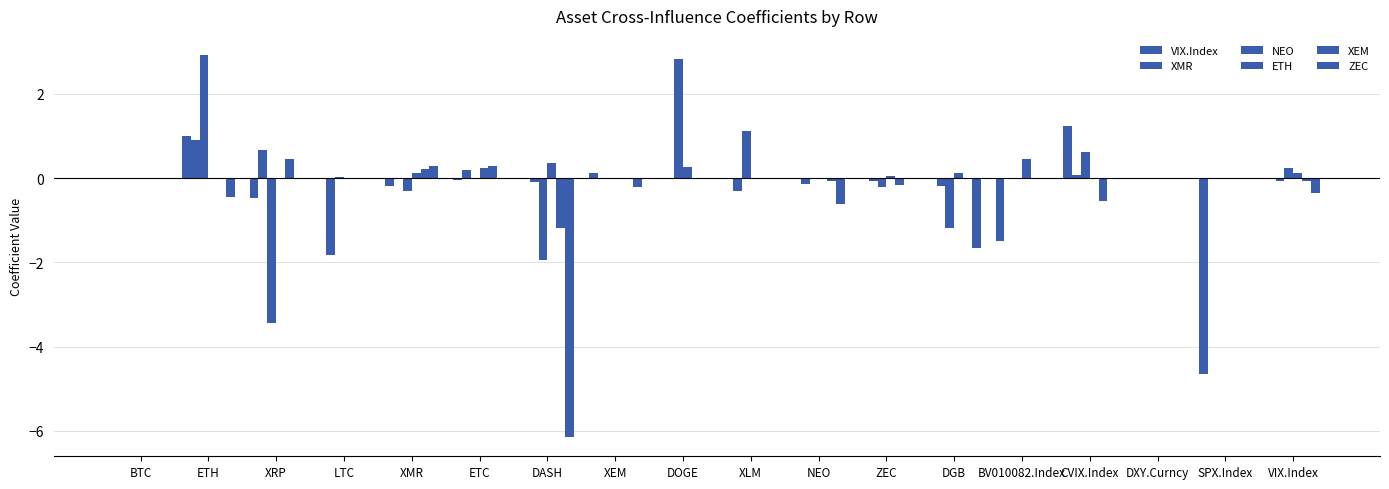

Count the number of data series in this chart.

6